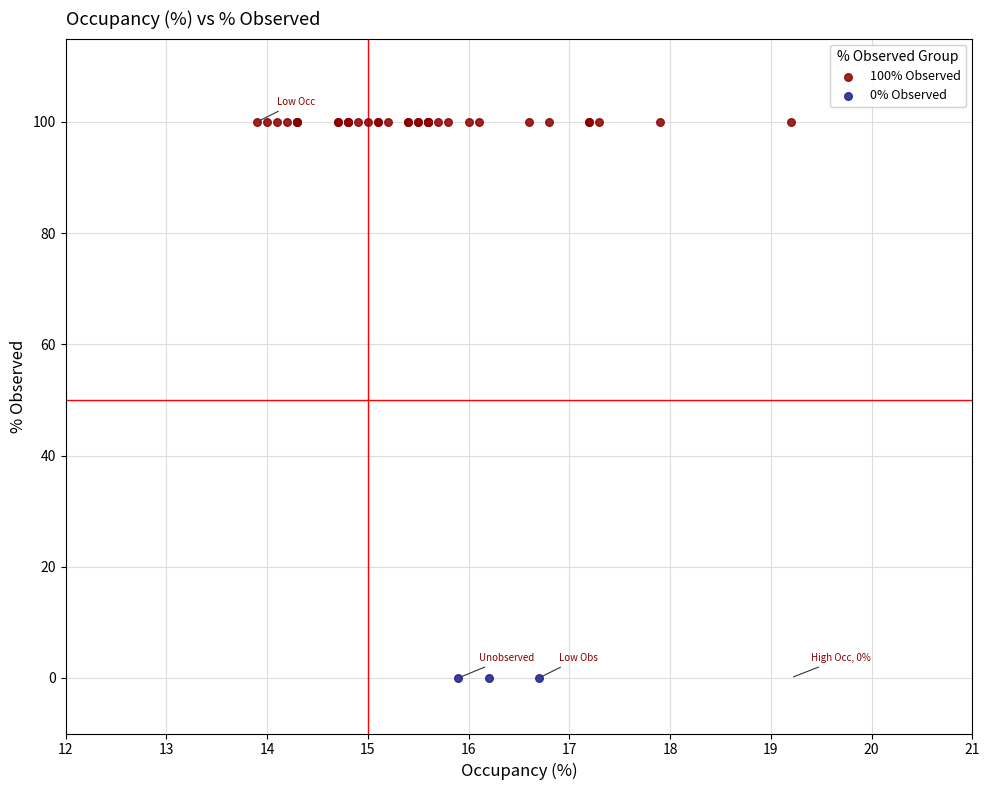

Which series contains the highest Y value?

100% Observed